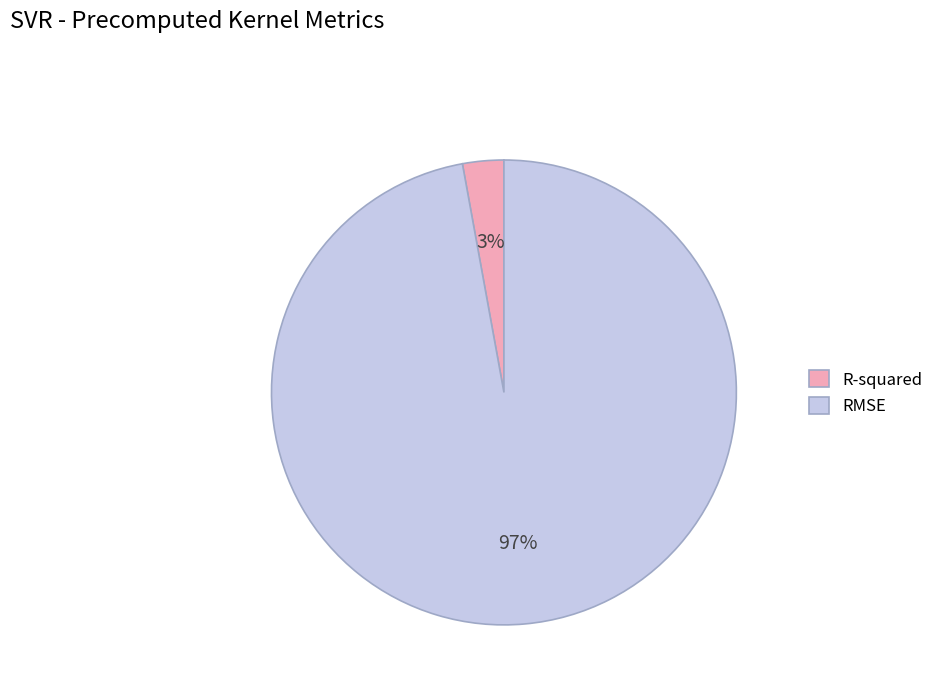

Rank the categories by value from lowest to highest.

R-squared, RMSE